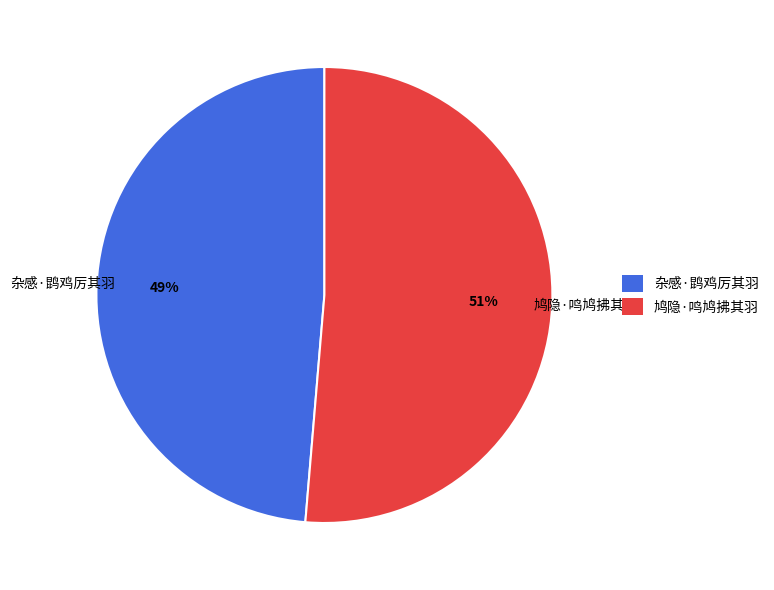

Which has a higher value, 鸠隐·鸣鸠拂其羽 or 杂感·鹍鸡厉其羽?

鸠隐·鸣鸠拂其羽